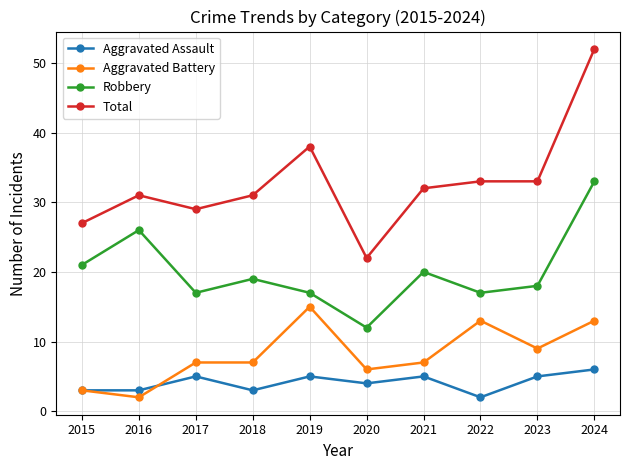

True or false: Total and Aggravated Battery intersect in this chart.

False